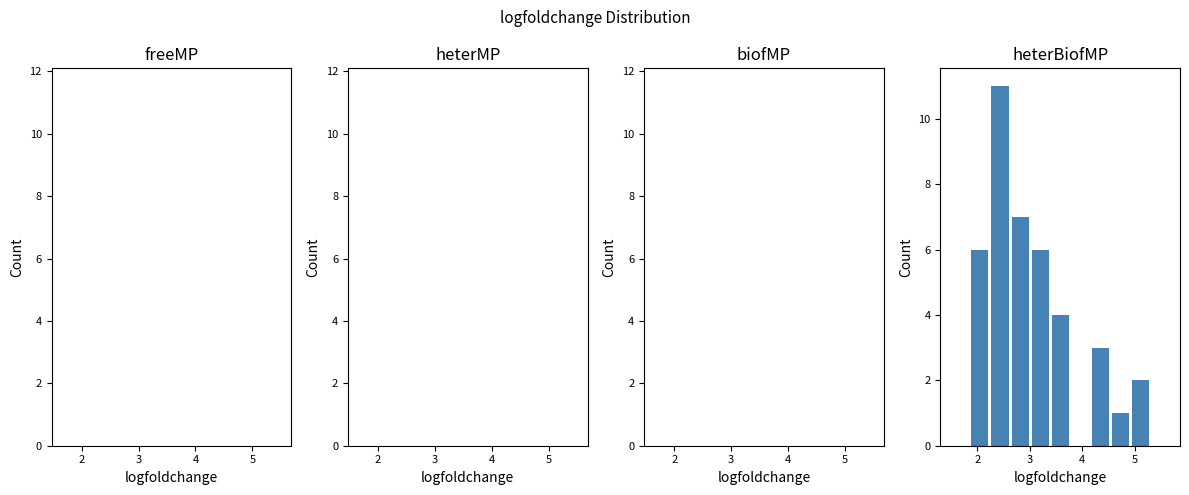

Around what value on the x-axis is the tallest bar? Give the approximate position of its centre, as read against the axis.

2.4